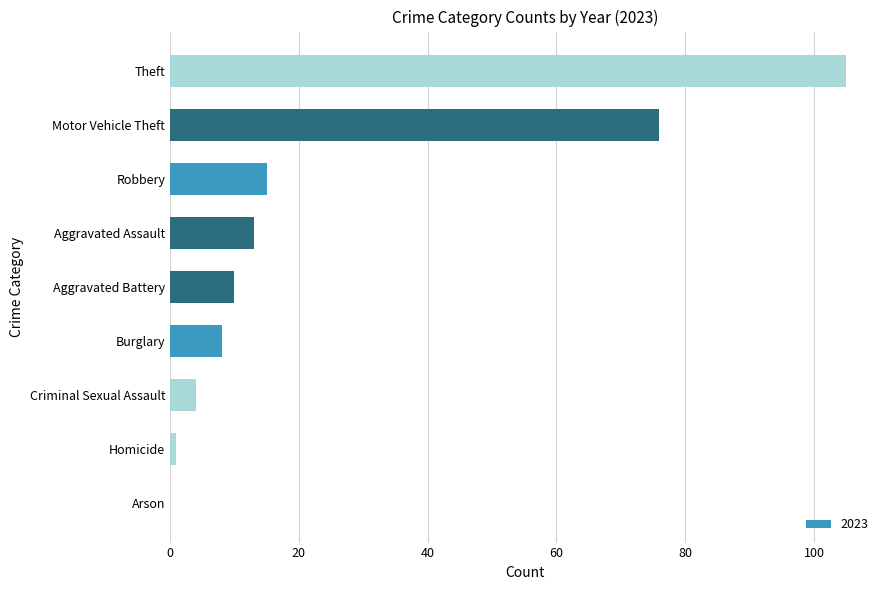

Reading top to bottom, what are all the values shown in this chart?

Theft=105	Motor Vehicle Theft=76	Robbery=15	Aggravated Assault=13	Aggravated Battery=10	Burglary=8	Criminal Sexual Assault=4	Homicide=1	Arson=0